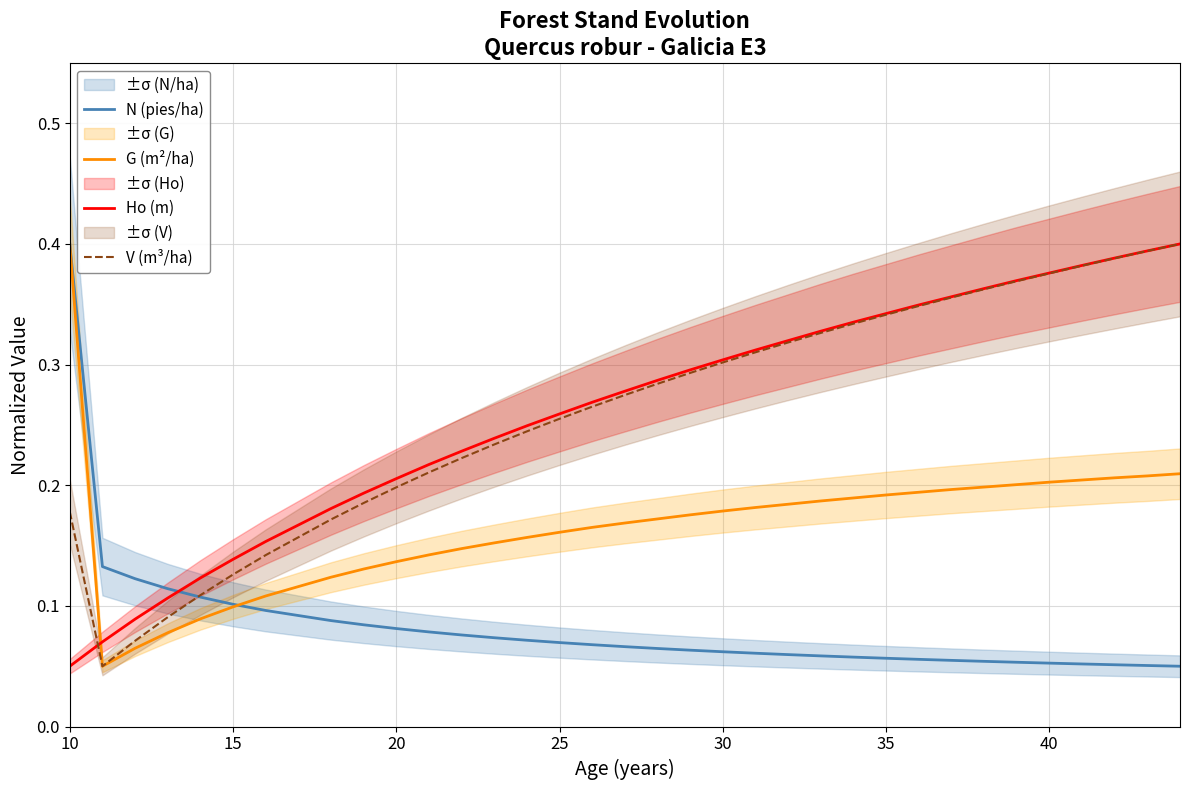

List the series in order of their peak value, lowest first.

N (pies/ha), G (m²/ha), Ho (m), V (m³/ha)